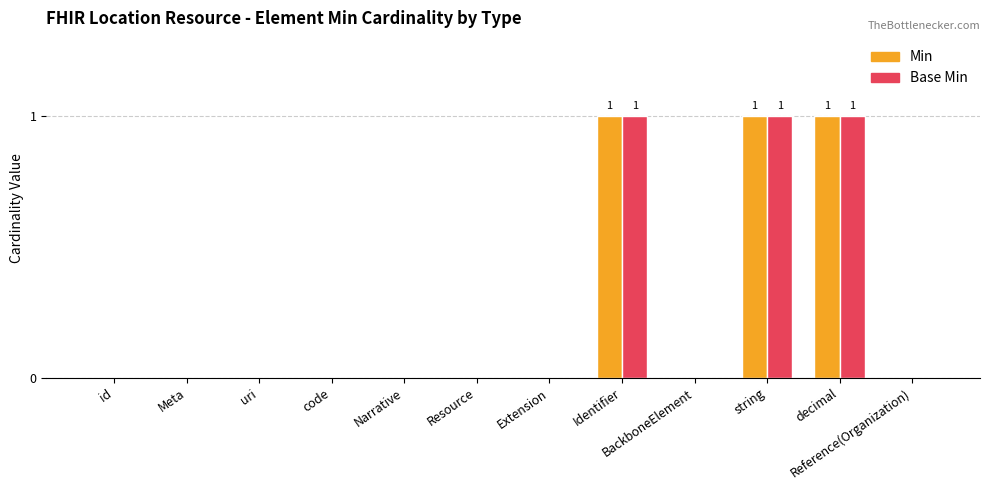

How many series are shown in this chart?

2